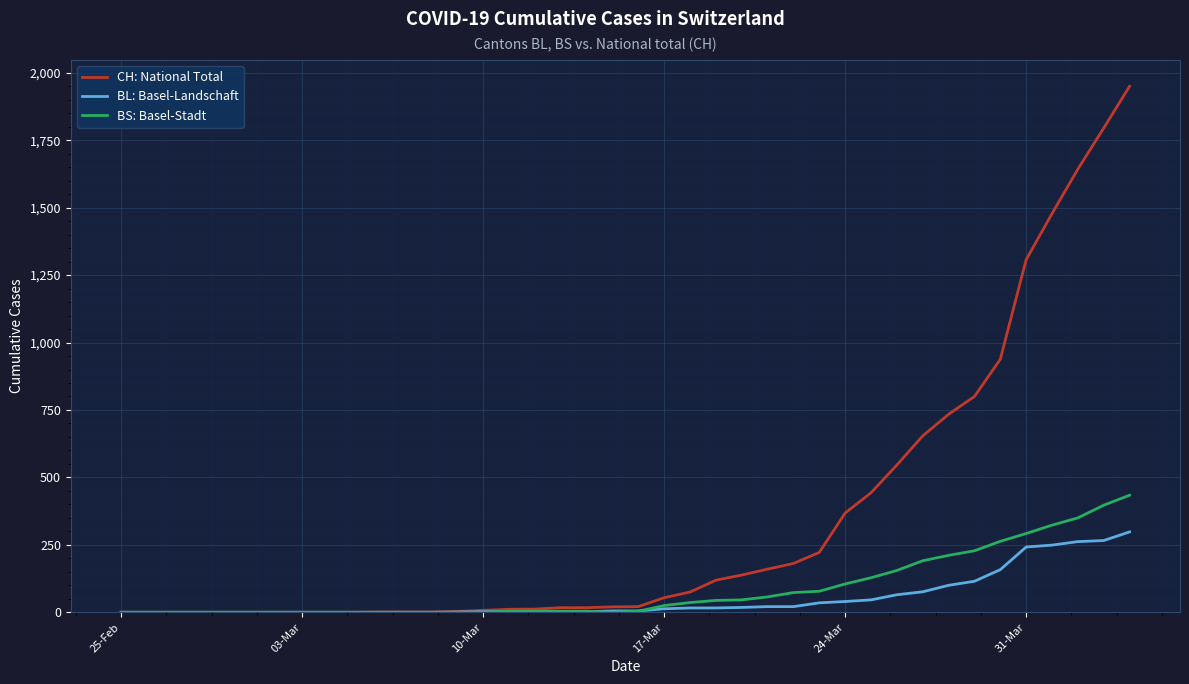

What is the difference between the second highest and minimum values in the BL: Basel-Landschaft series?

266